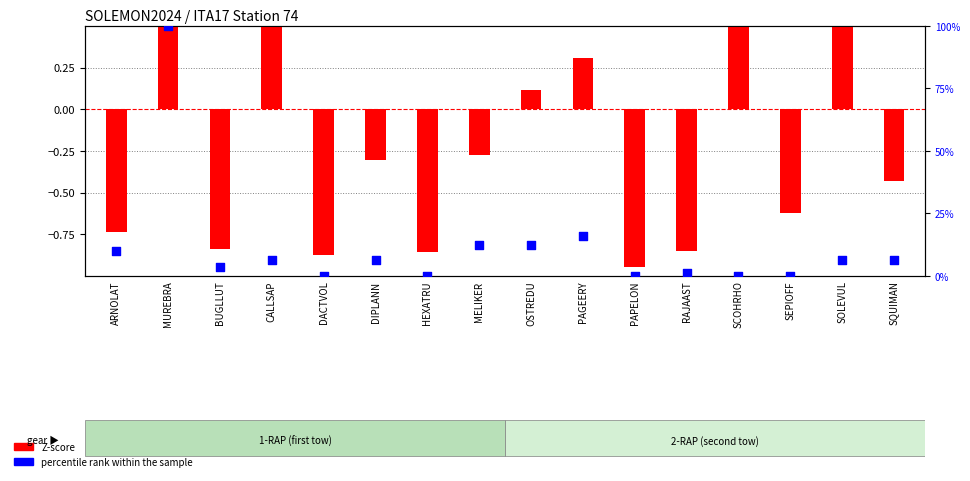

Which series has the largest total across all categories?

percentile rank within the sample